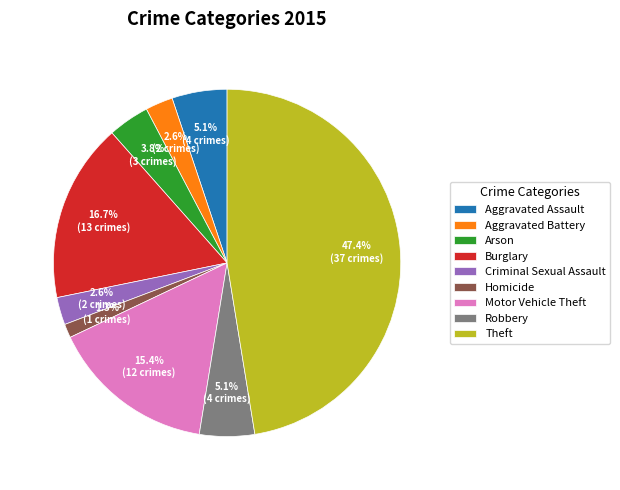

What percentage is the Aggravated Battery slice, to the nearest percent?

3%